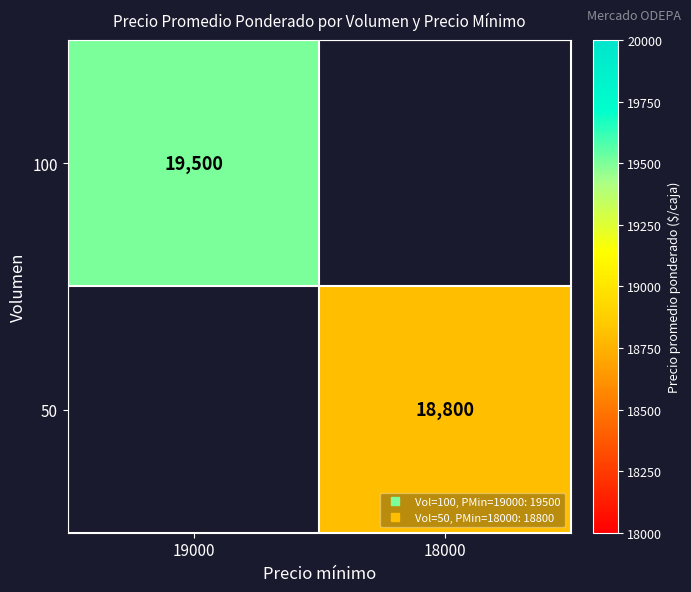

Rank the series by their maximum value, from highest to lowest.

100, 50